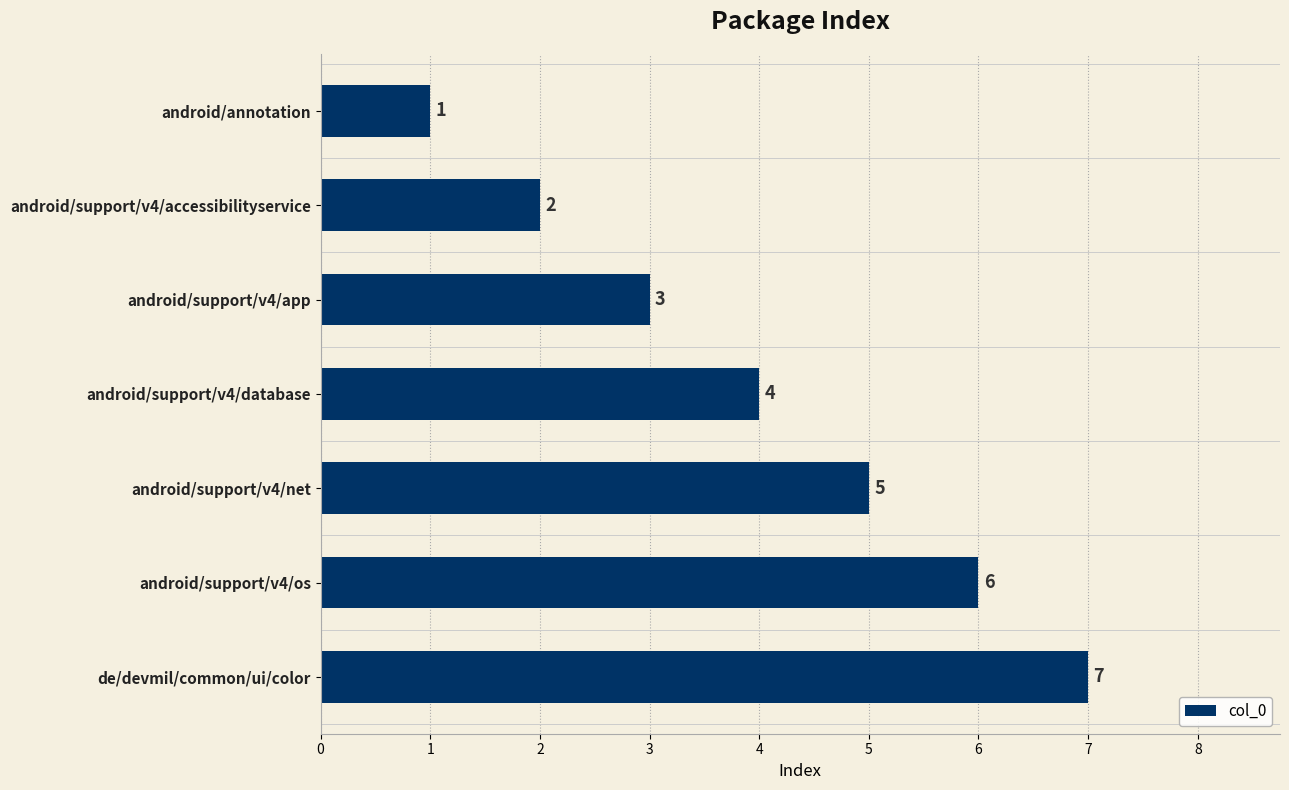

Rank the categories by value from lowest to highest.

android/annotation, android/support/v4/accessibilityservice, android/support/v4/app, android/support/v4/database, android/support/v4/net, android/support/v4/os, de/devmil/common/ui/color